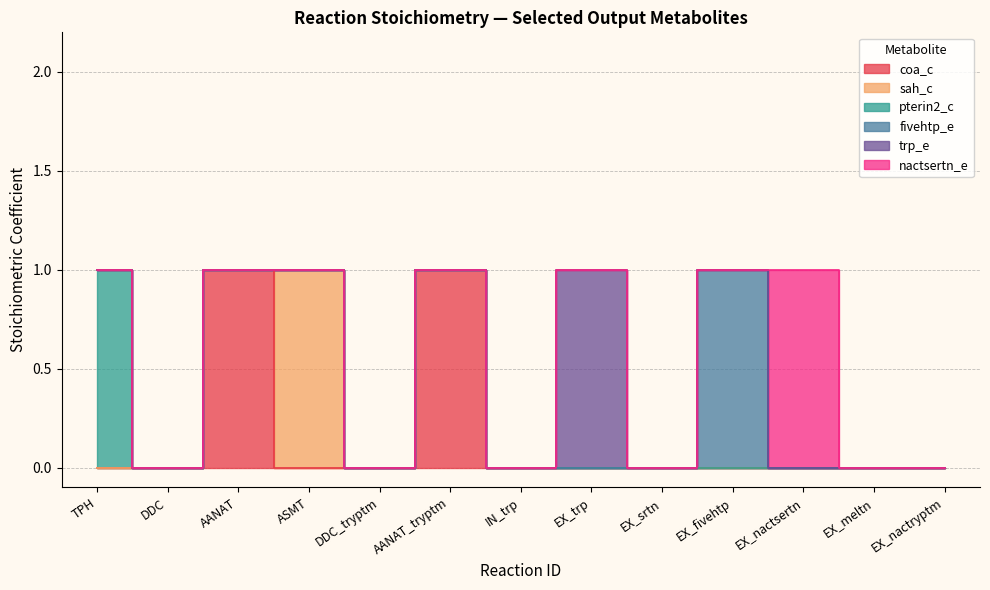

True or false: nactsertn_e and coa_c cross at least once.

False